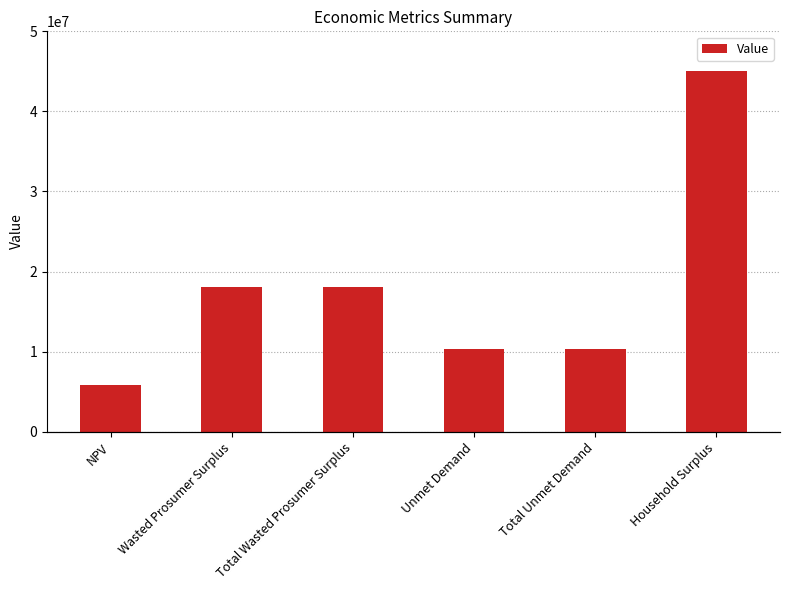

How many distinct data groups are displayed?

1